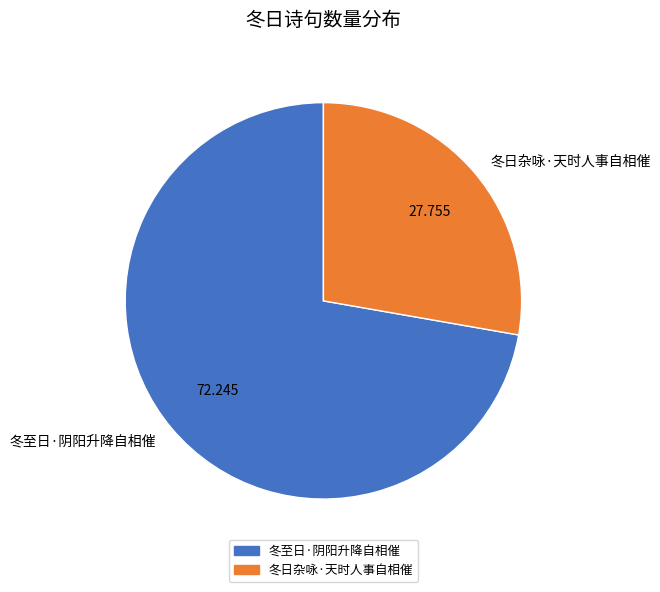

Approximately how many times larger is the value at 冬至日·阴阳升降自相催 compared to 冬日杂咏·天时人事自相催?

2.6